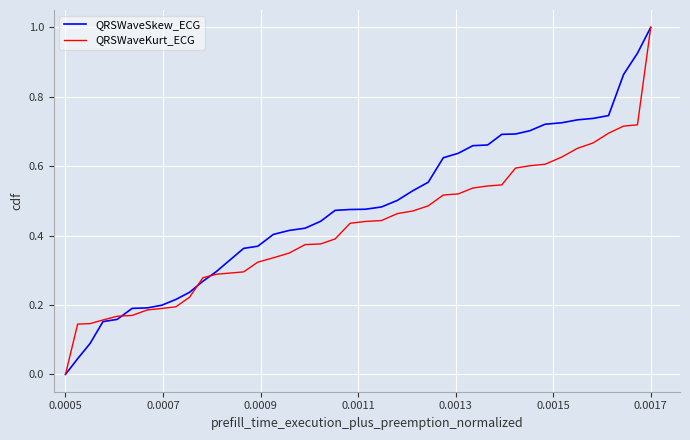

Which series has the largest total across all categories?

QRSWaveSkew_ECG